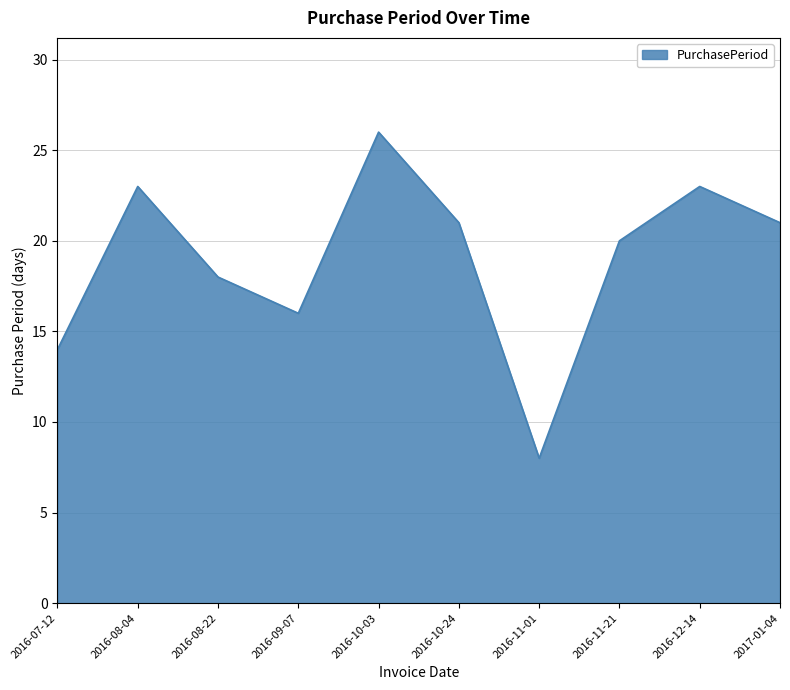

Which category has the highest value across all series?

2016-10-03